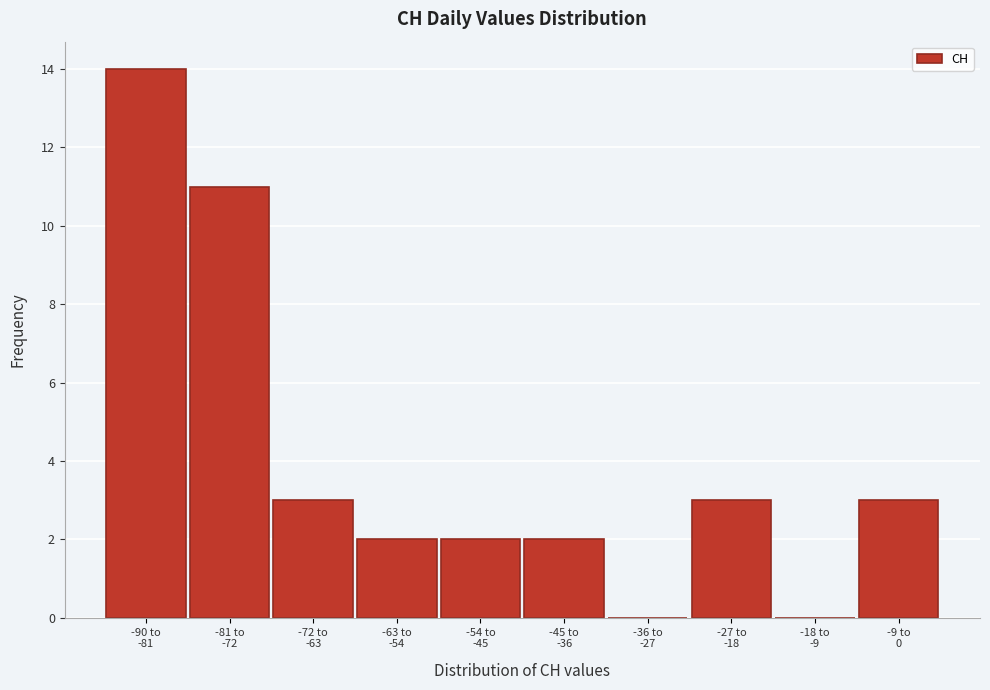

What is the maximum value shown in the chart?

14